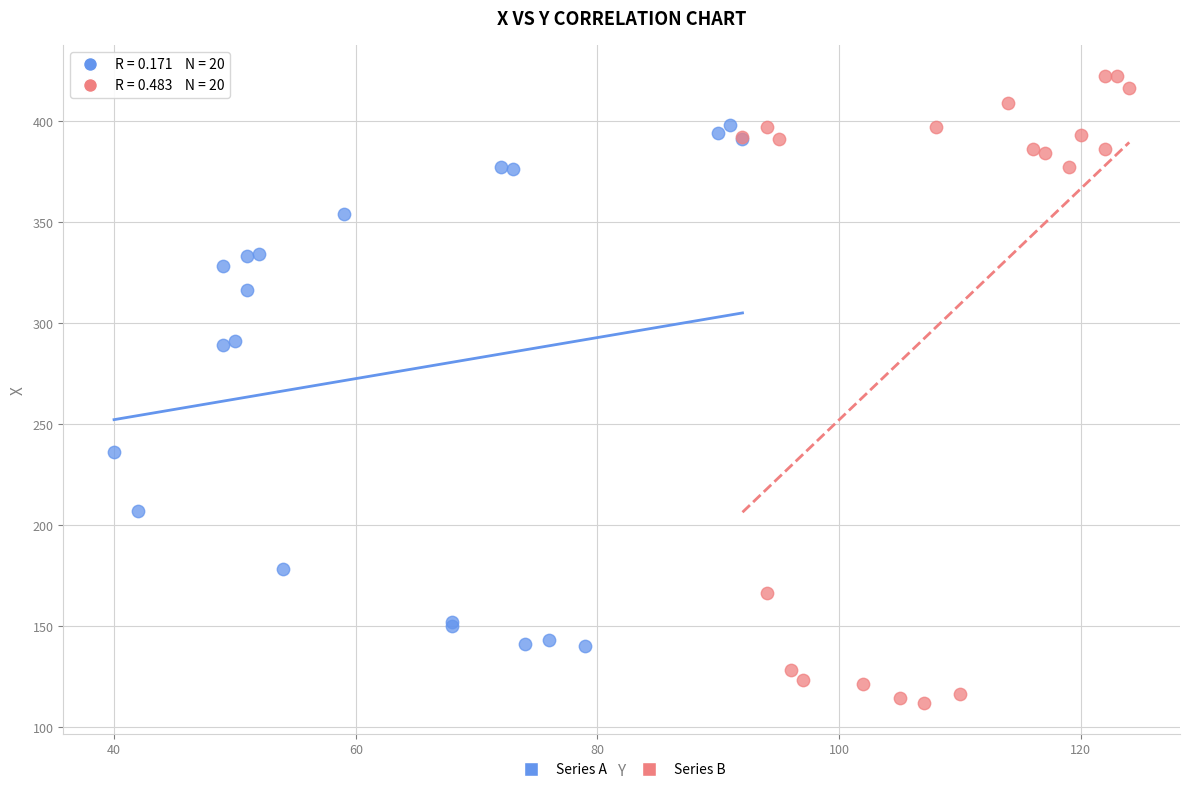

Which series has the widest spread of Y values?

Series B